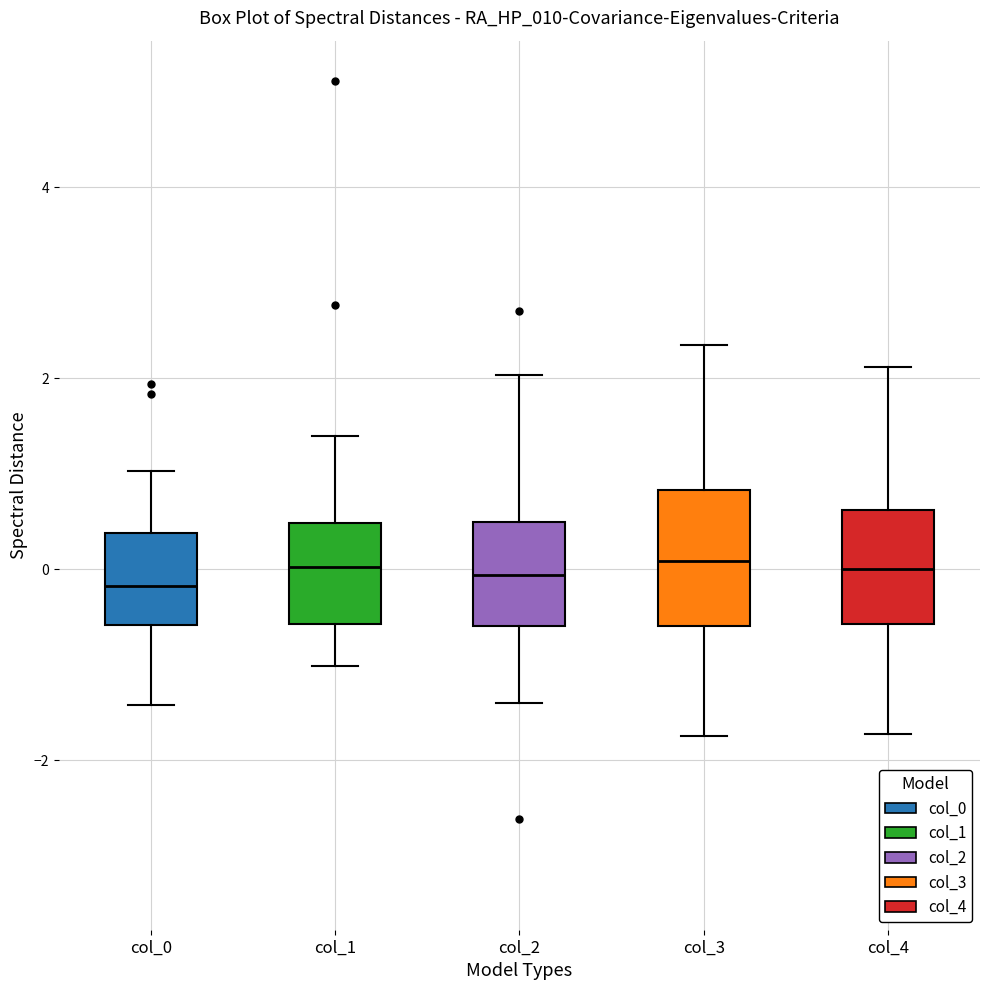

Reading left to right, read every box against the y-axis: the position of its median line, the range the box covers, and the ends of its whiskers. The values are not printed on the chart, so give them approximately, as read against the axis.

col_0: median -0.2, box -0.6 to 0.4, whiskers -1.4 to 1.0
col_1: median 0.0, box -0.6 to 0.4, whiskers -1.0 to 1.4
col_2: median 0.0, box -0.6 to 0.4, whiskers -1.4 to 2.0
col_3: median 0.0, box -0.6 to 0.8, whiskers -1.8 to 2.4
col_4: median 0.0, box -0.6 to 0.6, whiskers -1.8 to 2.2